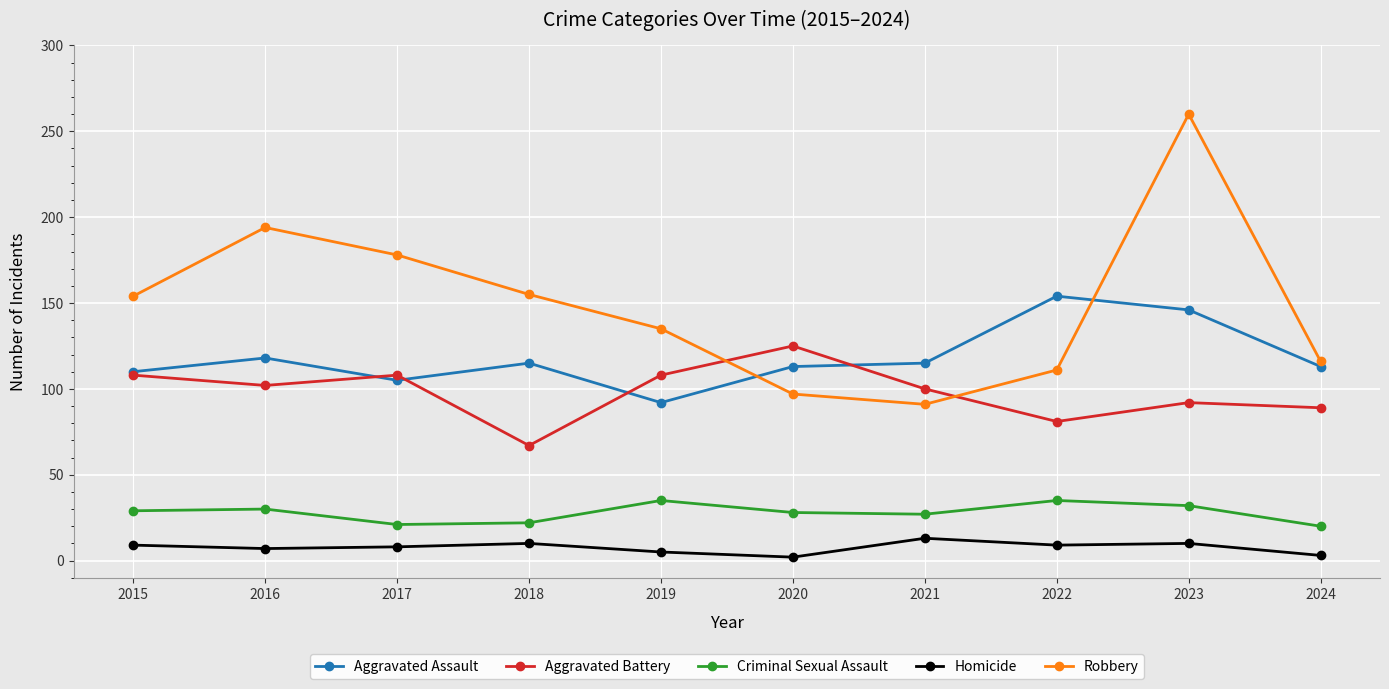

List the series in order of their peak value, highest first.

Robbery, Aggravated Assault, Aggravated Battery, Criminal Sexual Assault, Homicide